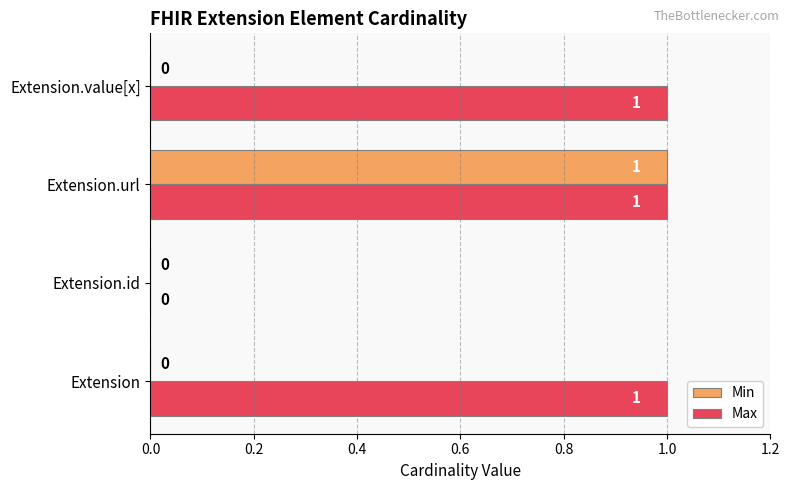

Which series has the largest total across all categories?

Max